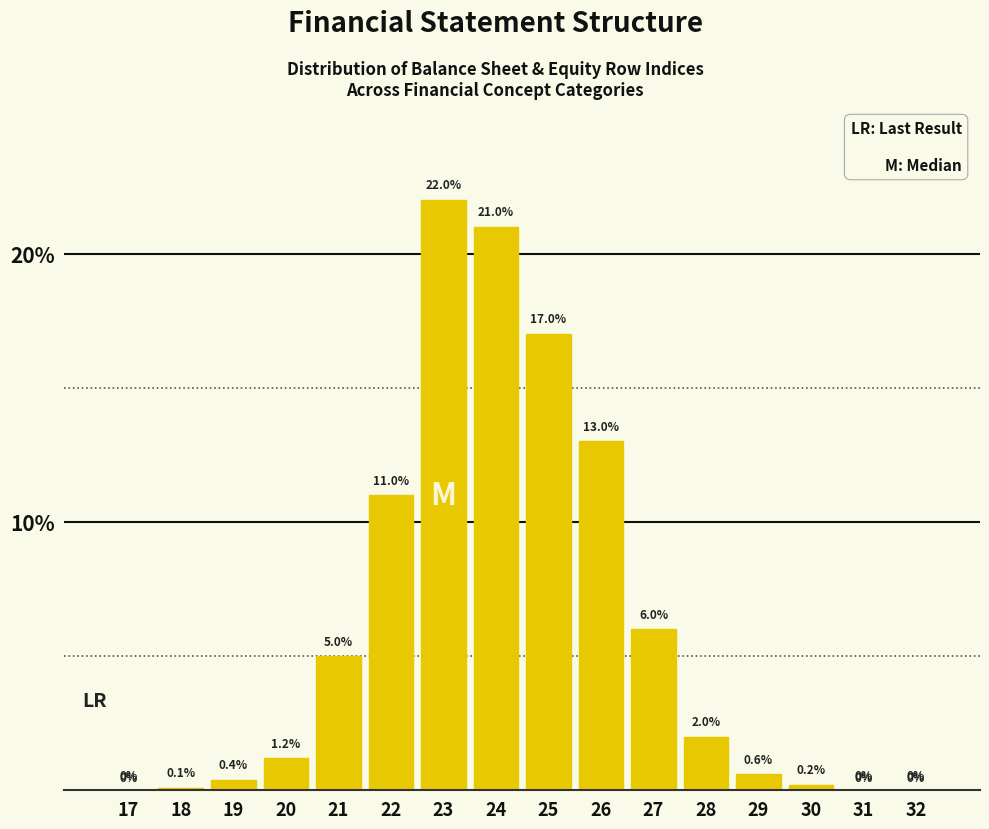

Reading left to right, extract all data points from this chart.

17=0.0	18=0.1	19=0.4	20=1.2	21=5.0	22=11.0	23=22.0	24=21.0	25=17.0	26=13.0	27=6.0	28=2.0	29=0.6	30=0.2	31=0.0	32=0.0